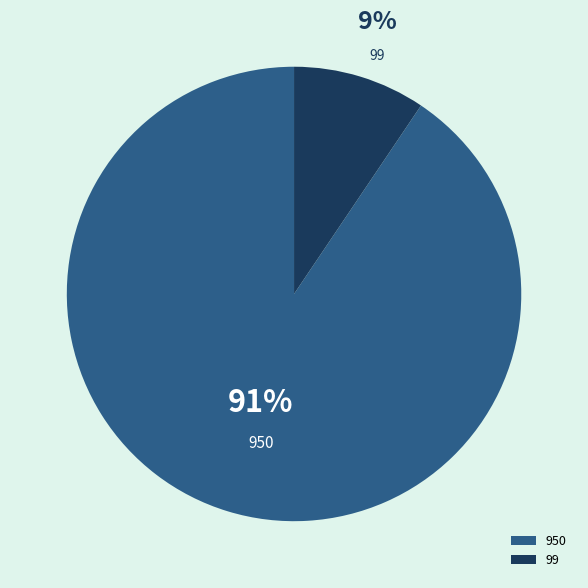

Combined, do 950 and 99 account for over 50%?

Yes